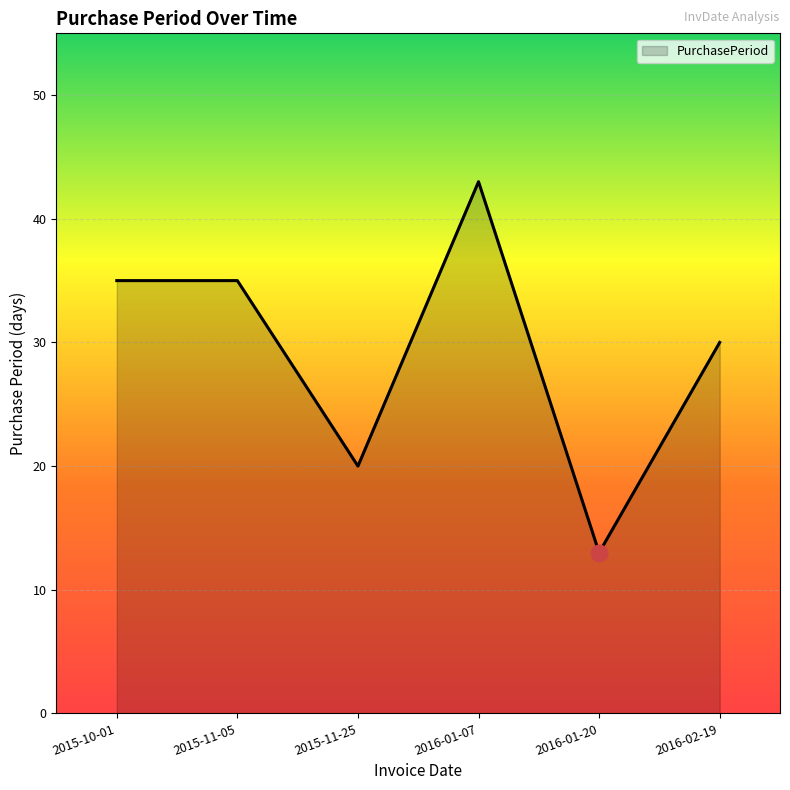

At which category does the chart reach its minimum across all series?

2016-01-20